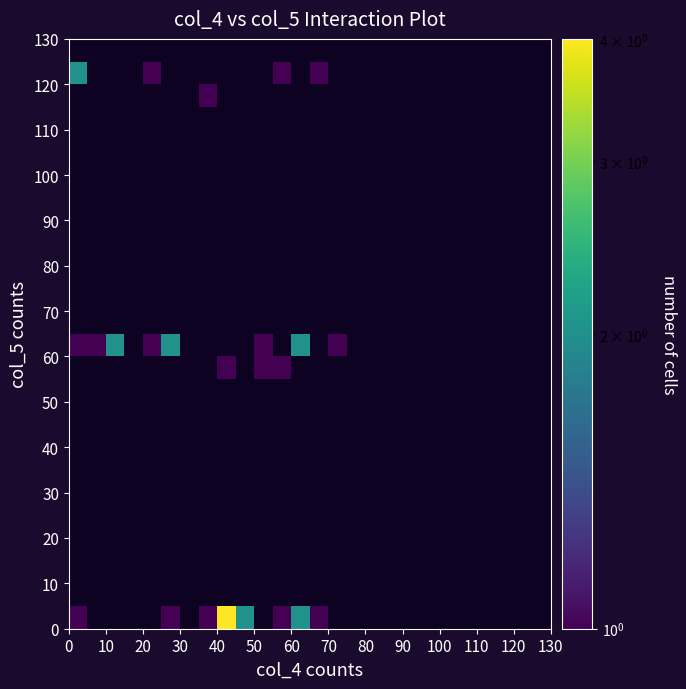

How many categories are shown in the chart?

26